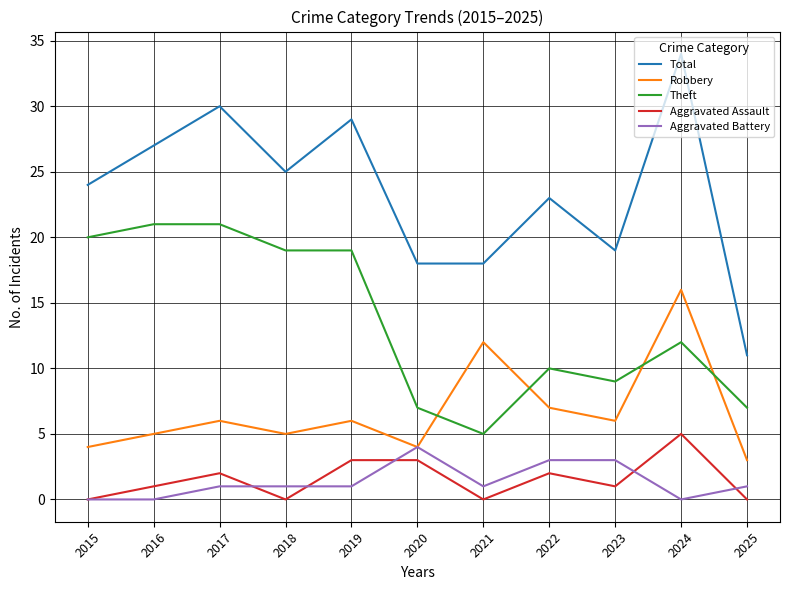

What is the maximum value shown in the chart?

34